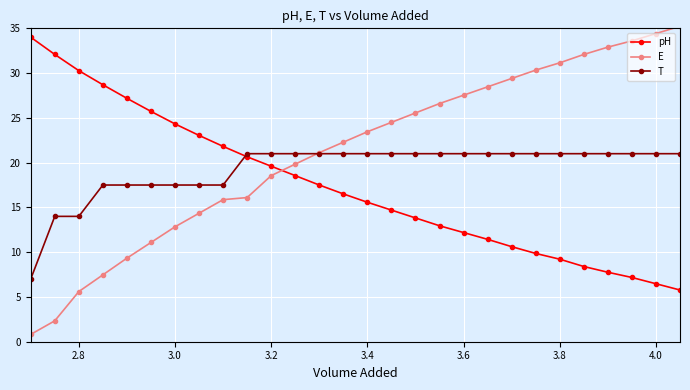

Which series has the widest spread of values?

E